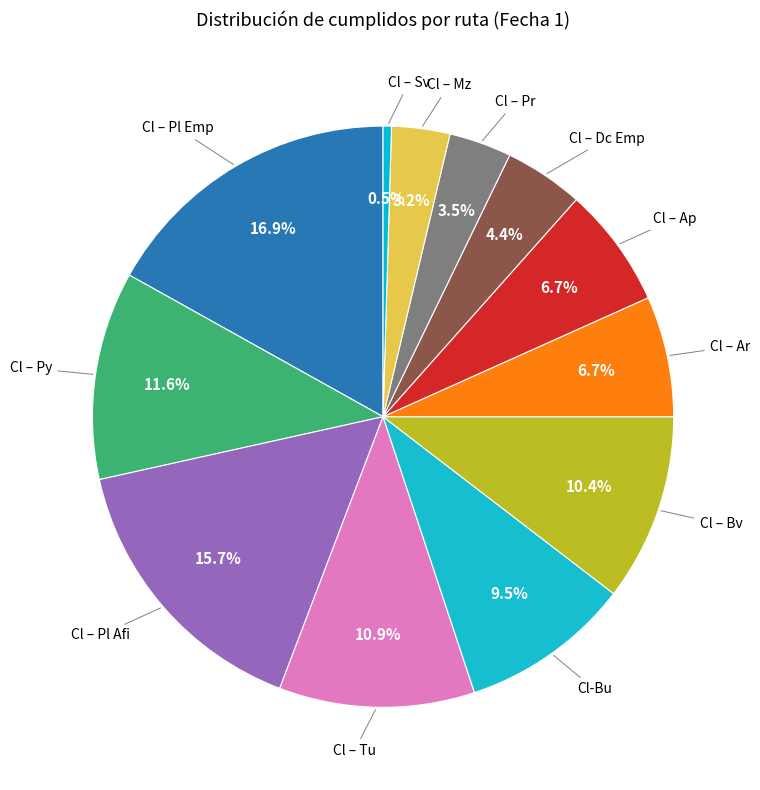

Count the number of slices in the pie.

12